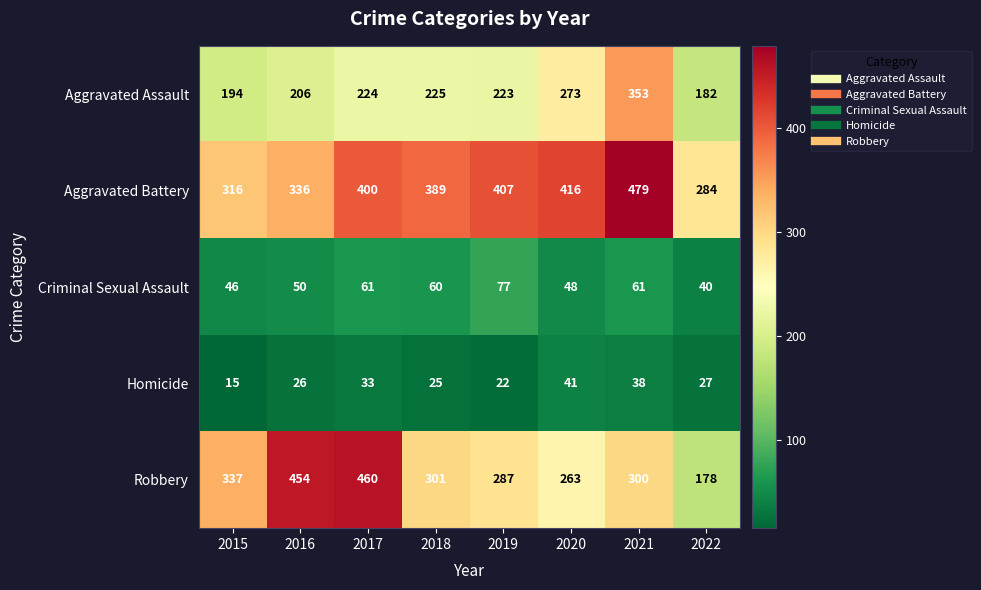

What value does the Aggravated Battery series have at 2022?

284